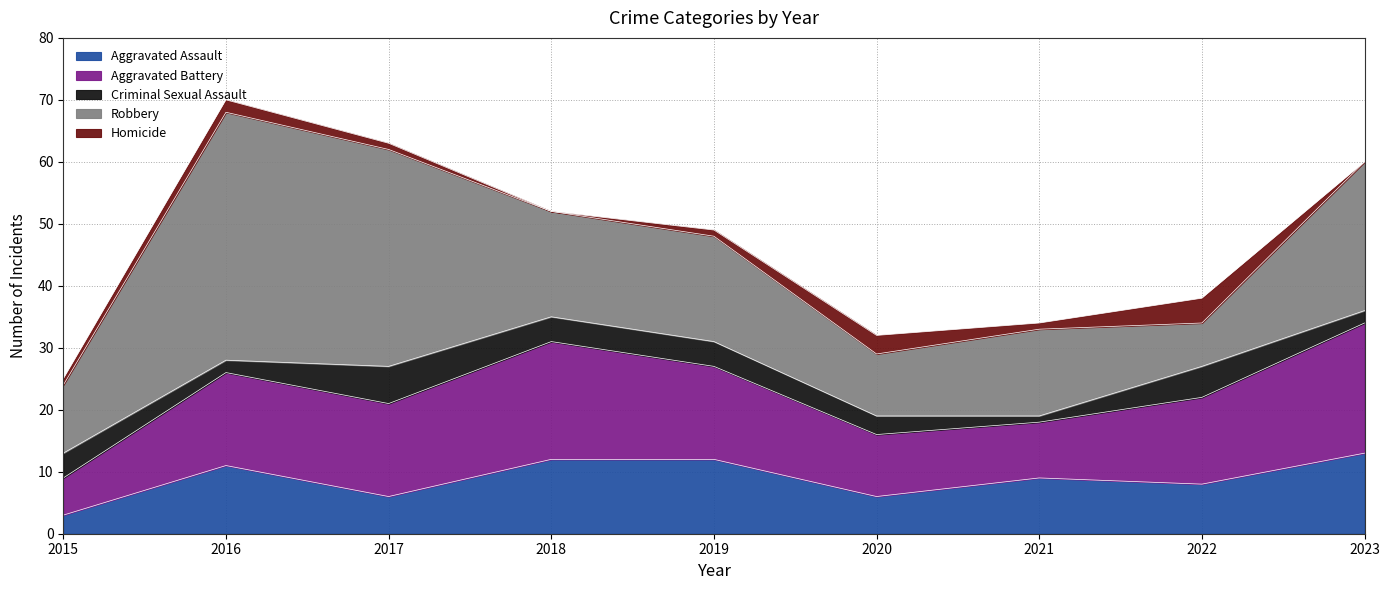

How many interior local peaks does the Criminal Sexual Assault series have?

2